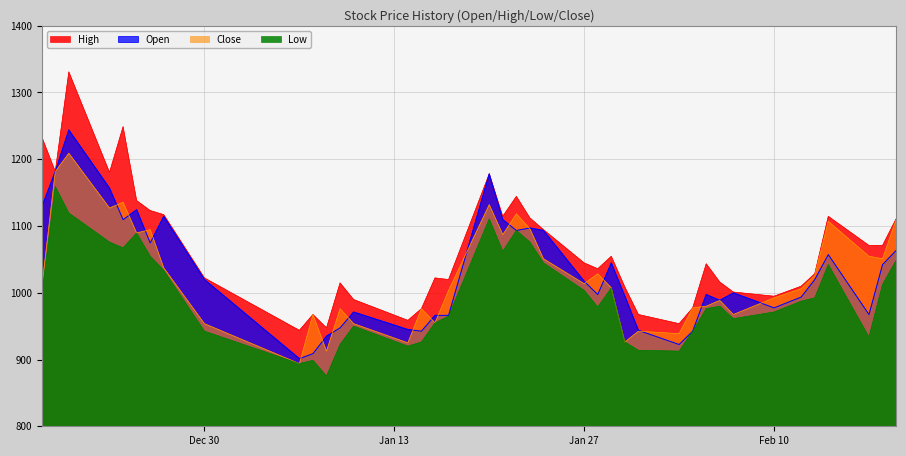

How many interior local peaks does the Low series have?

9